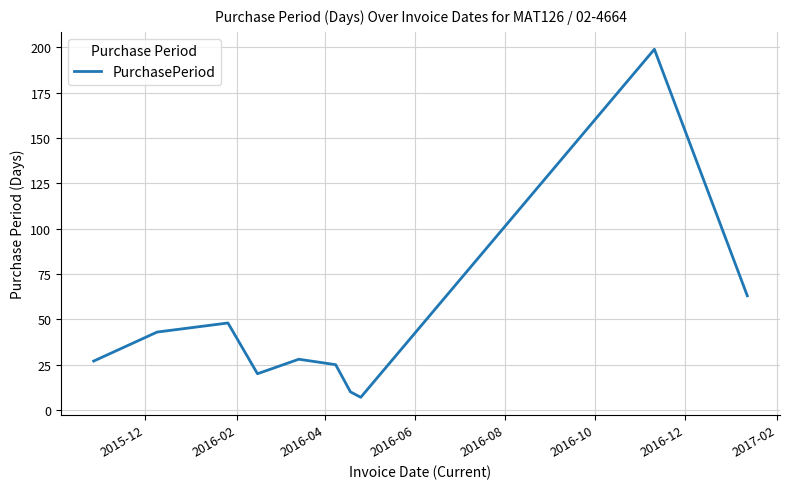

What is the greatest value displayed?

199